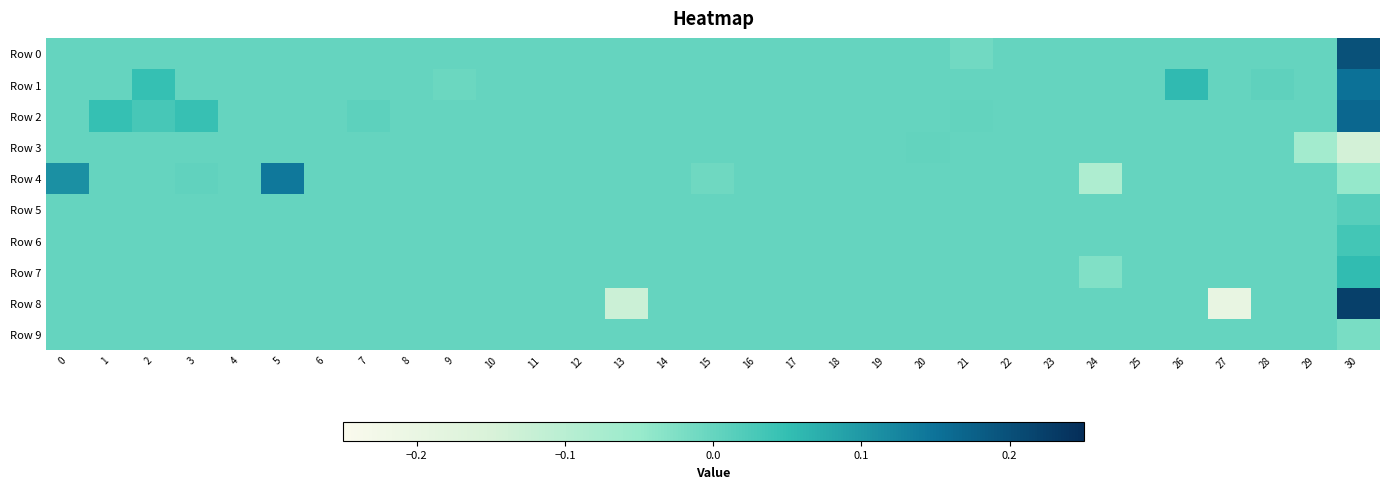

Between 6 and 11, which series saw the biggest shift?

Row 0